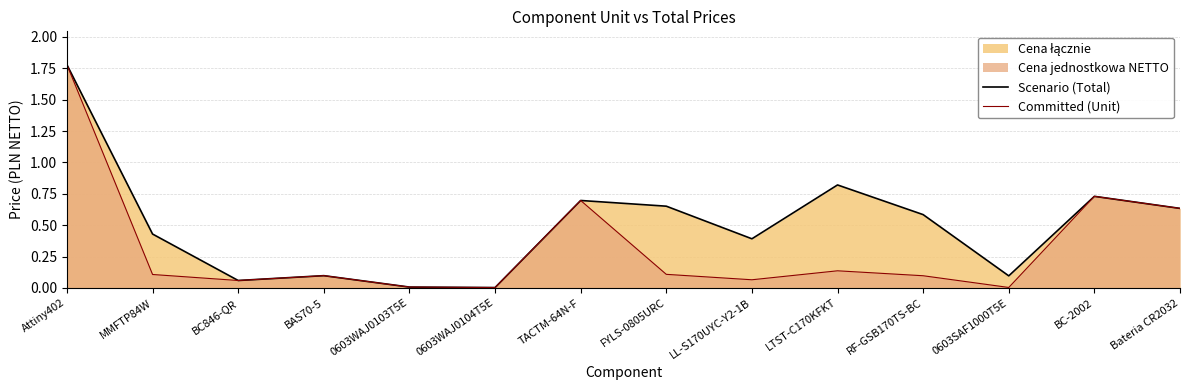

True or false: Scenario (Total) and Committed (Unit) intersect in this chart.

False